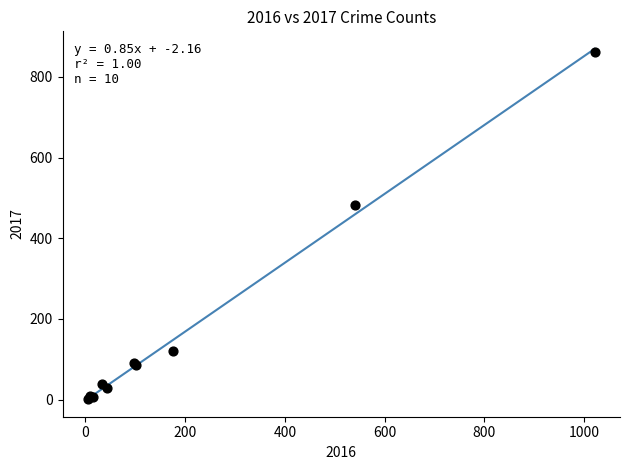

What Y value in the scatter plot is closest to 431?

482